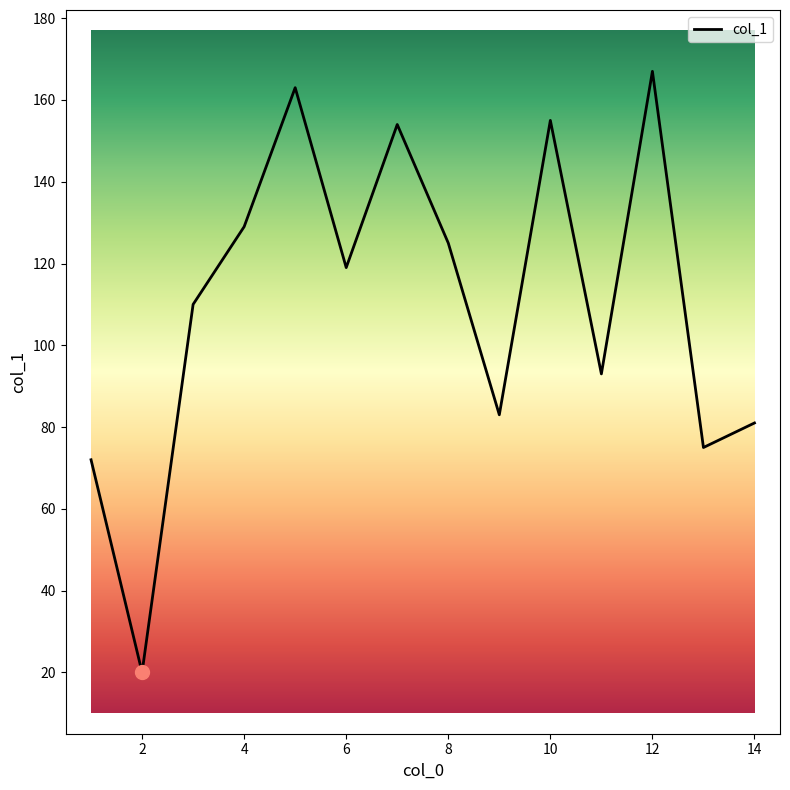

What is the maximum value shown in the chart?

167